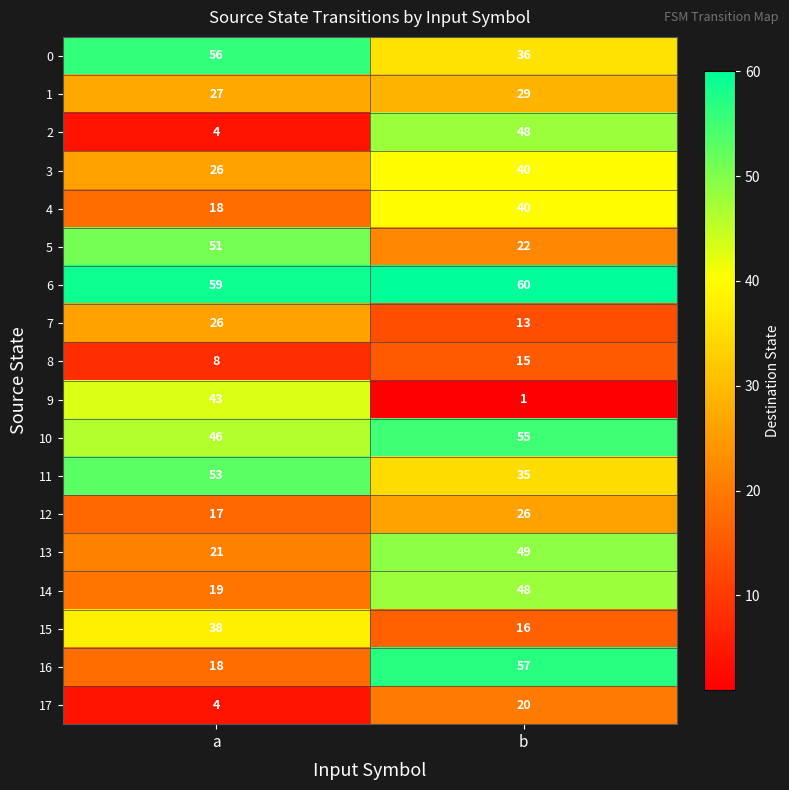

Where is 13 nearest to the value 35?

a